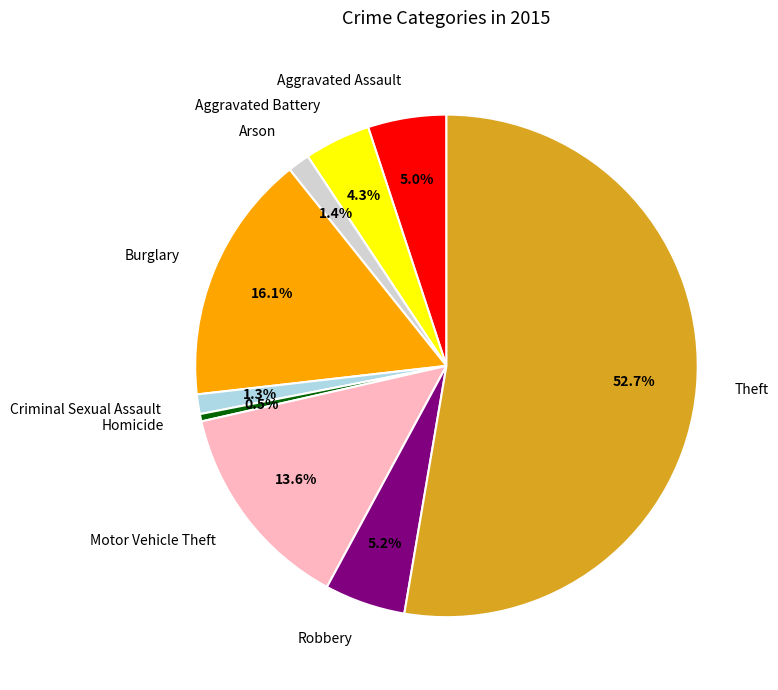

How many segments does this pie chart have?

9